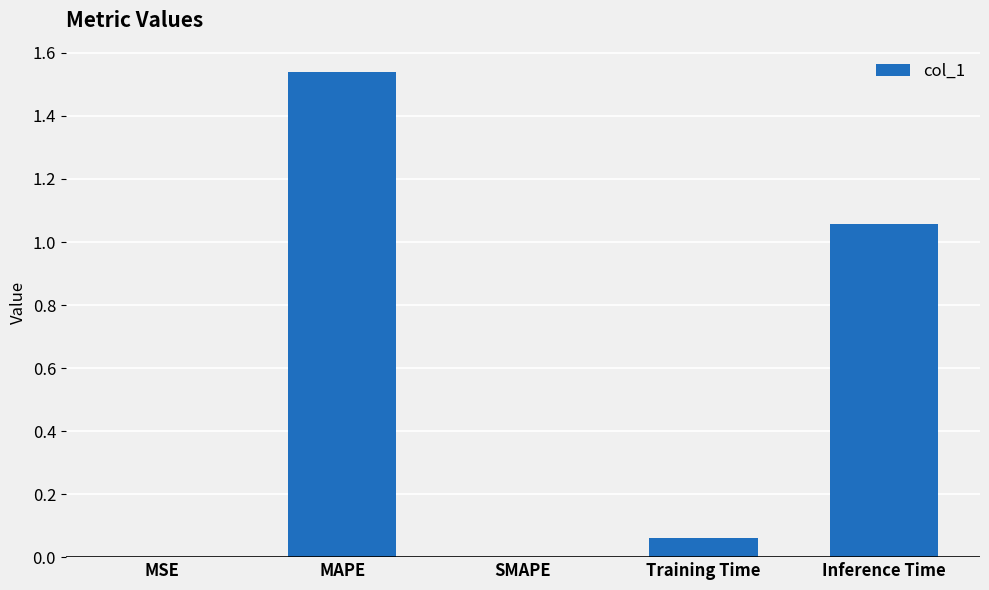

Is it true that the value at Inference Time is 0.3?

False